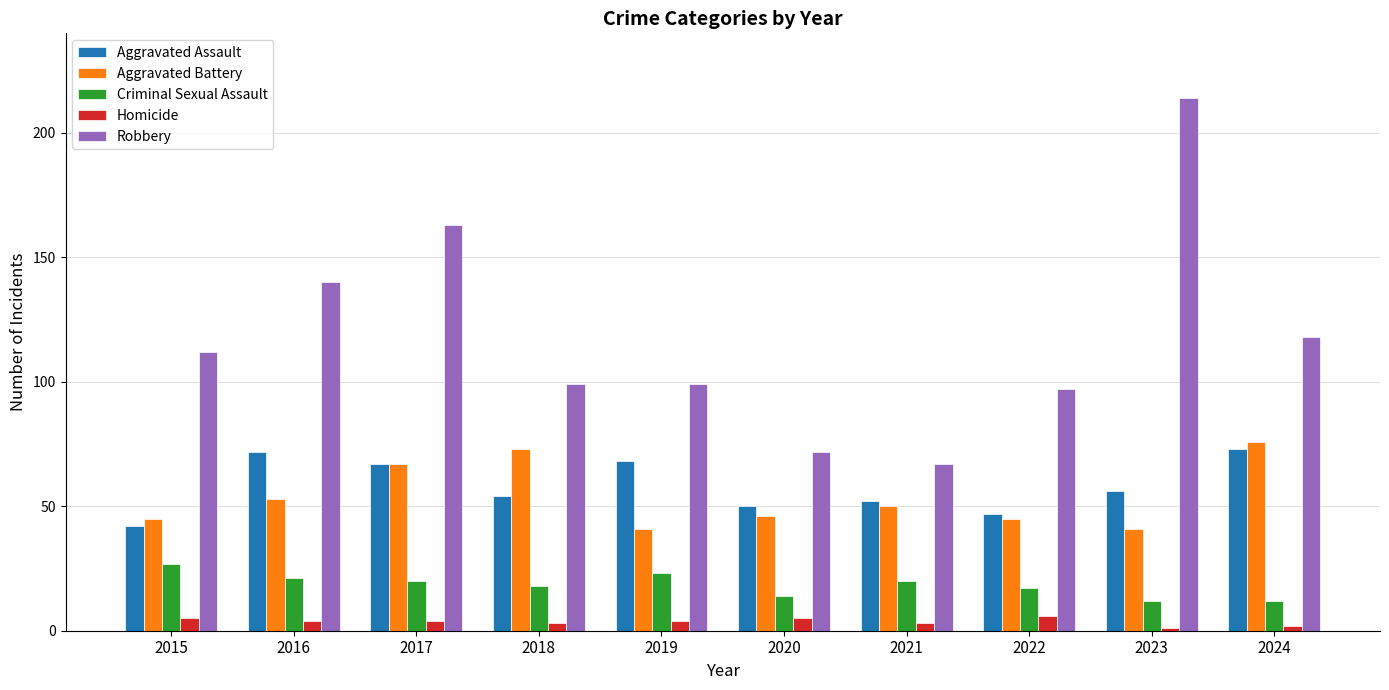

Where does the Aggravated Battery series first go above 50?

2016